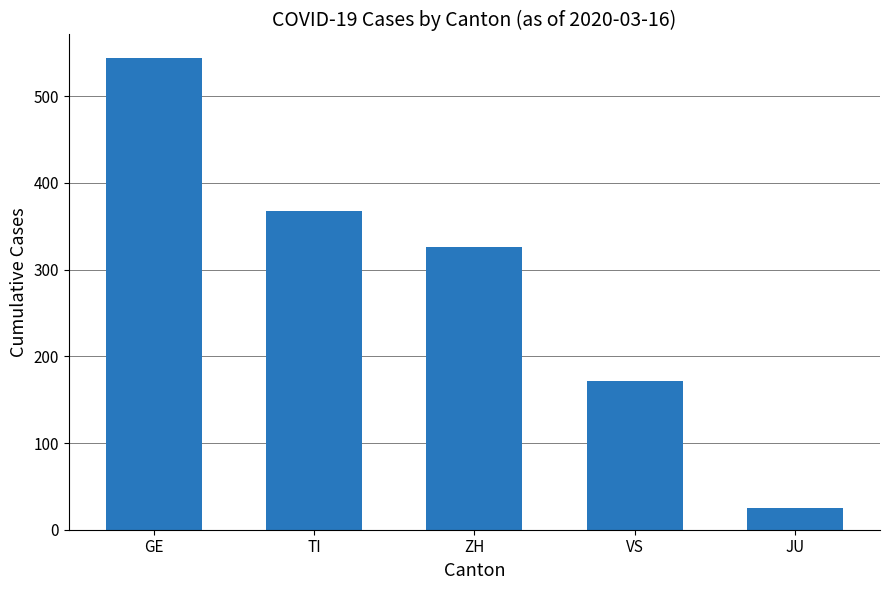

Reading left to right, transcribe all the data shown in this chart.

GE=544	TI=368	ZH=326	VS=172	JU=25